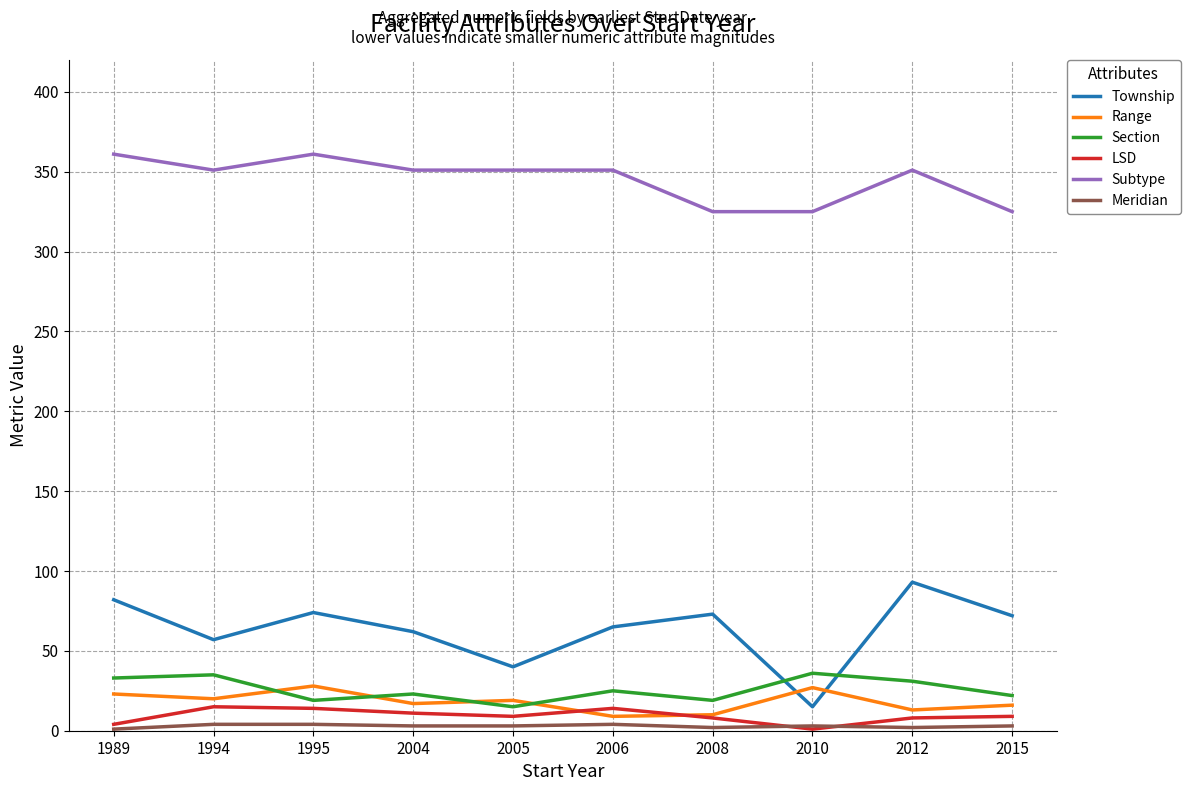

What is the difference between the maximum and minimum values in the Subtype series?

36